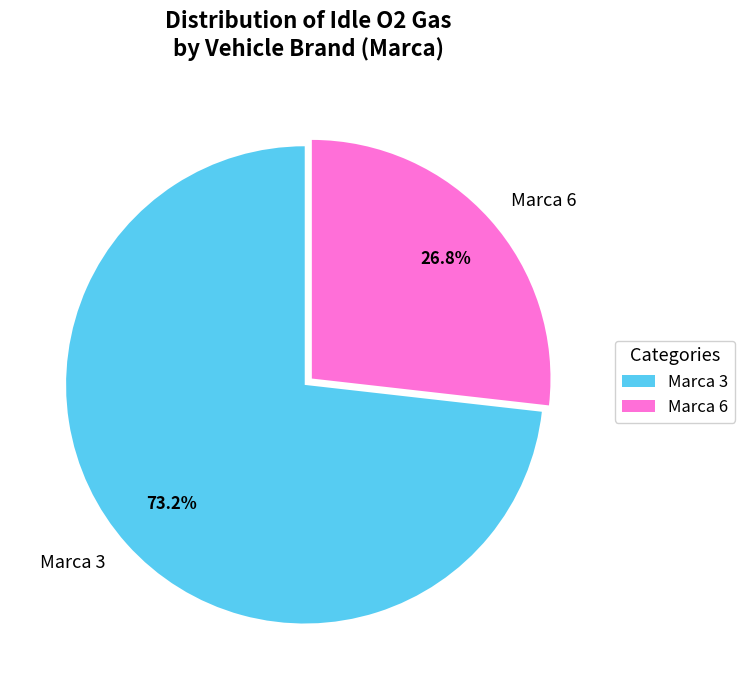

What is the ratio of the value at Marca 6 to the value at Marca 3?

0.4